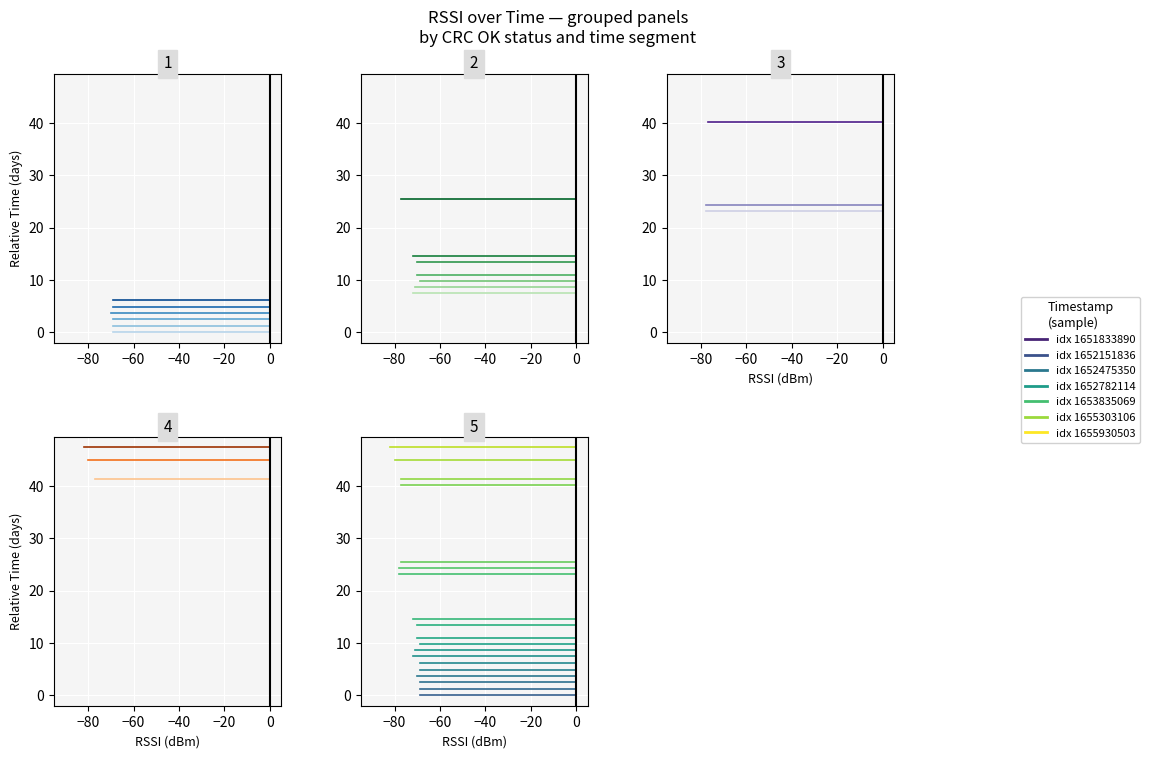

Is this an area chart (filled region under the line)?

No